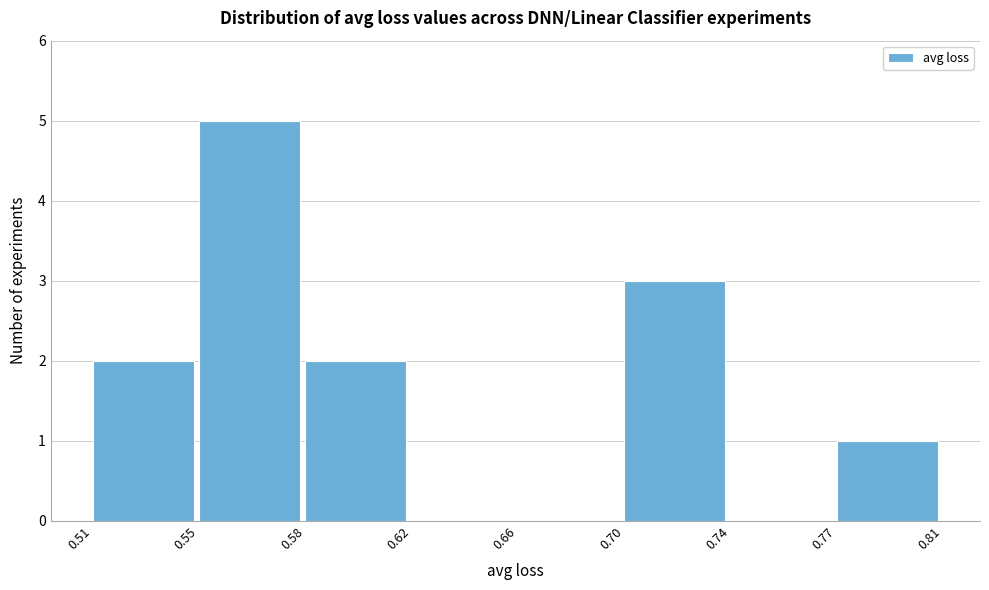

Reading left to right, list all the values displayed in this chart.

0.51=2	0.55=5	0.58=2	0.62=0	0.66=0	0.70=3	0.74=0	0.77=1